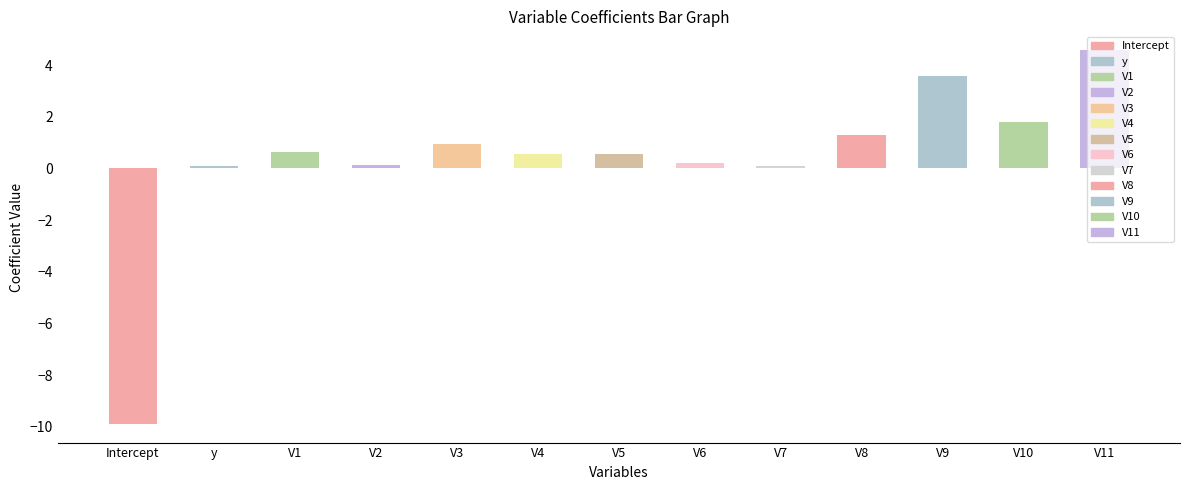

How many bars are there in total?

13